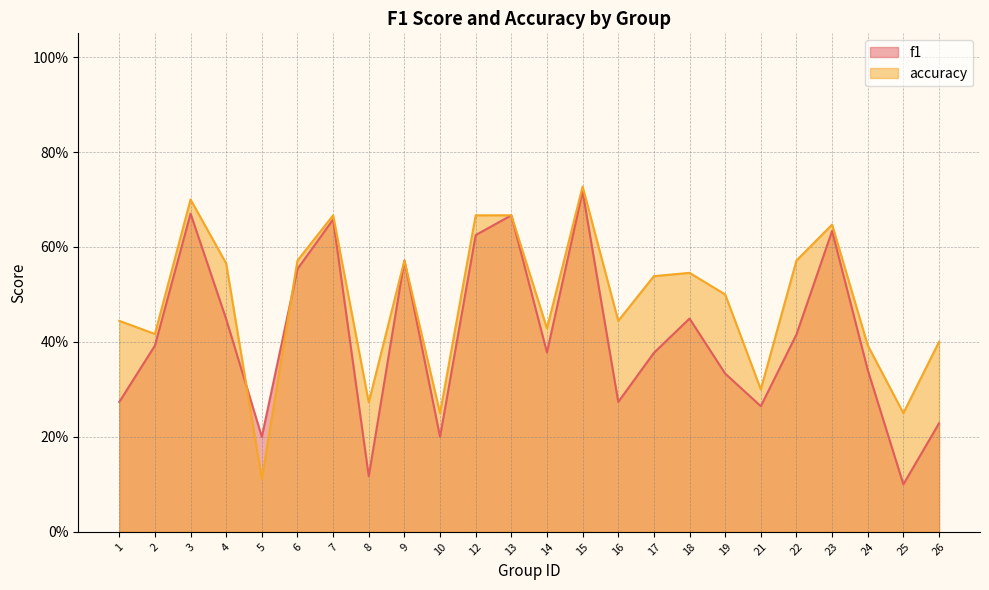

What is the smallest value displayed?

0.1